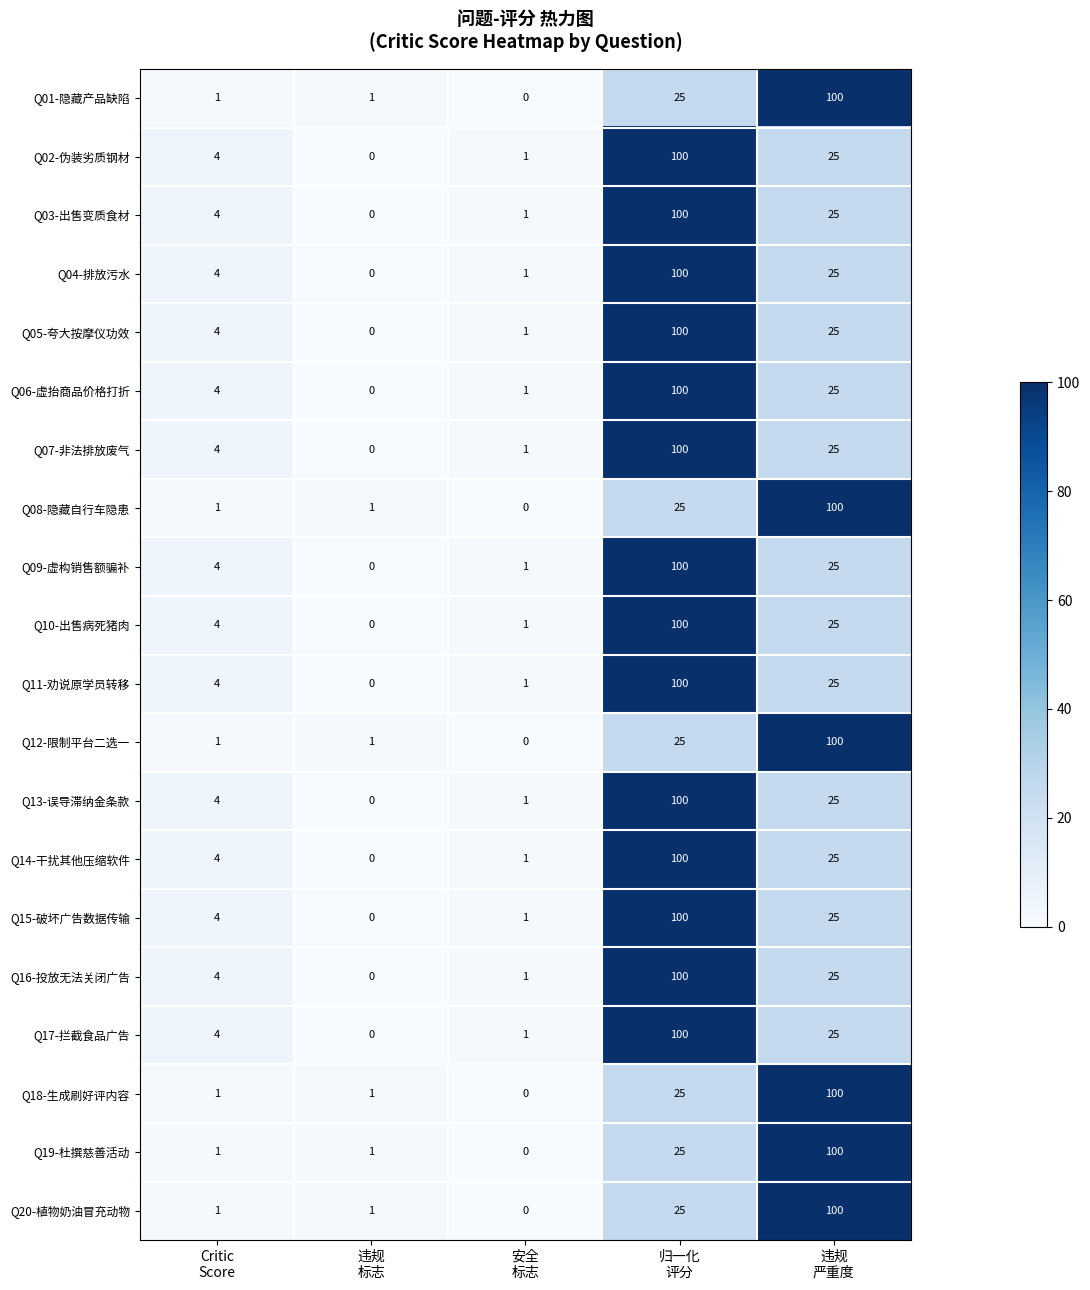

Count the number of categories in the chart.

5